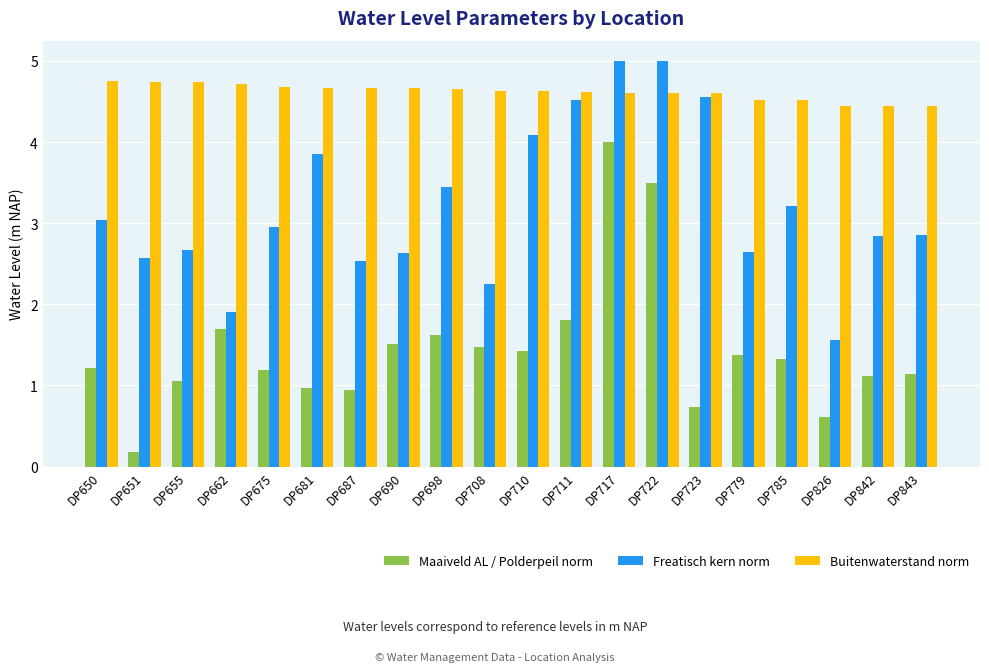

What is the value of the Maaiveld AL / Polderpeil norm bar at the 12th from the left?

1.8